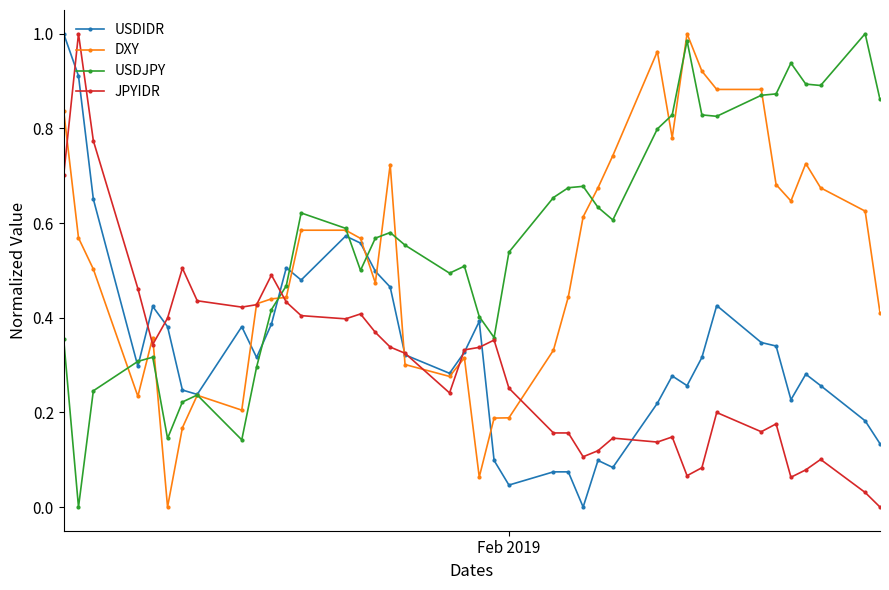

True or false: USDIDR has more than 2 interior local peaks.

True